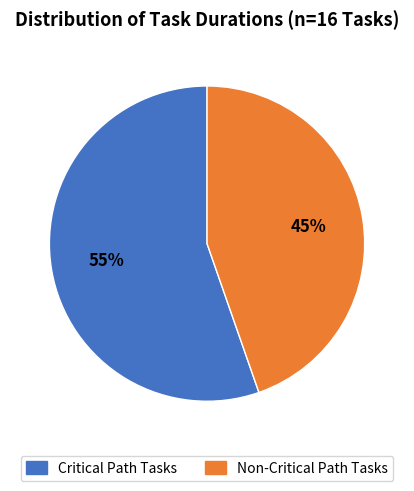

Does any single category account for the majority?

Yes